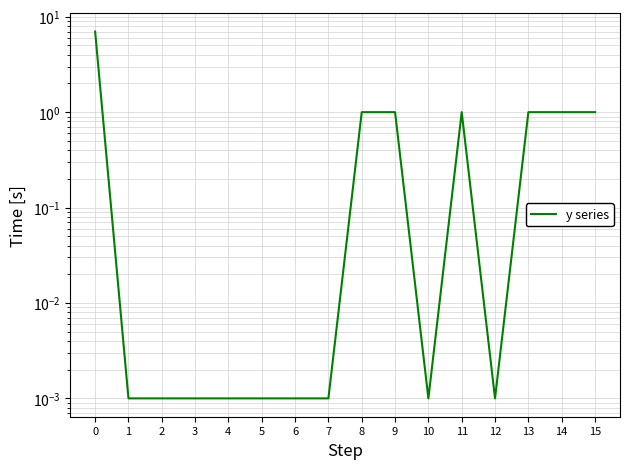

How many interior local valleys (lower than both neighbors) does the data have?

2